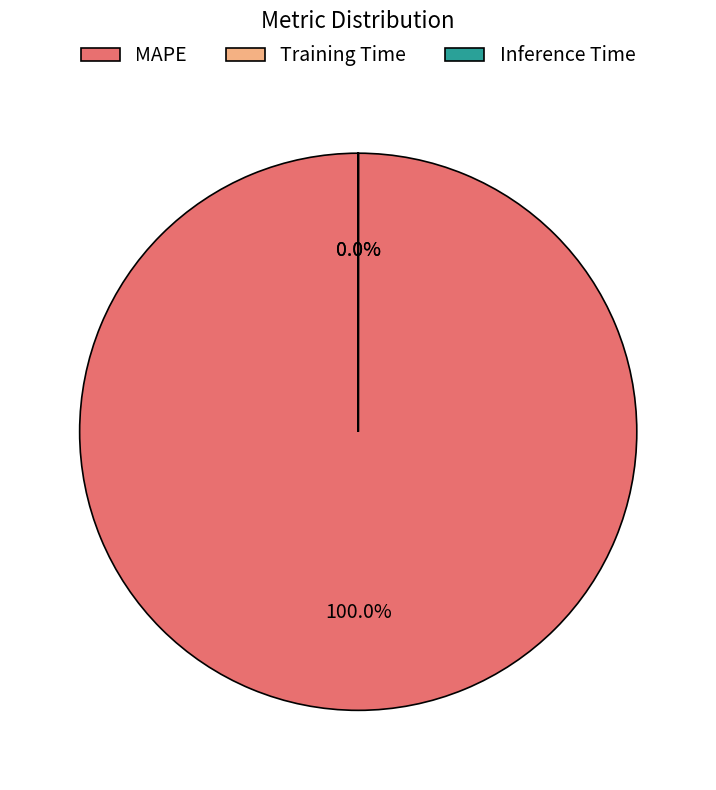

True or false: Inference Time accounts for 0% of the total.

True